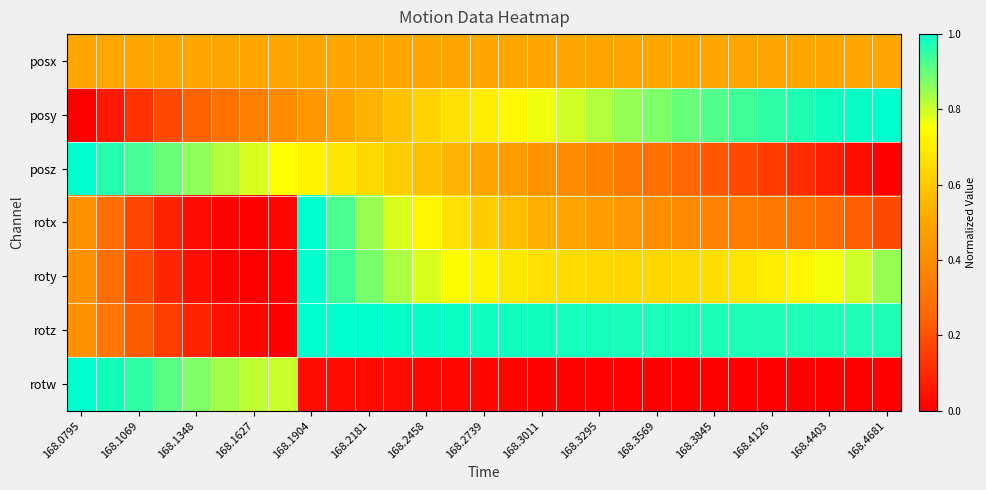

Count the number of data series in this chart.

7